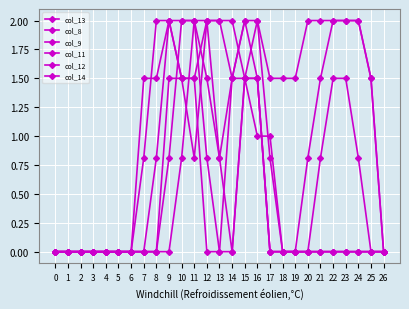

Count the number of data series in this chart.

6